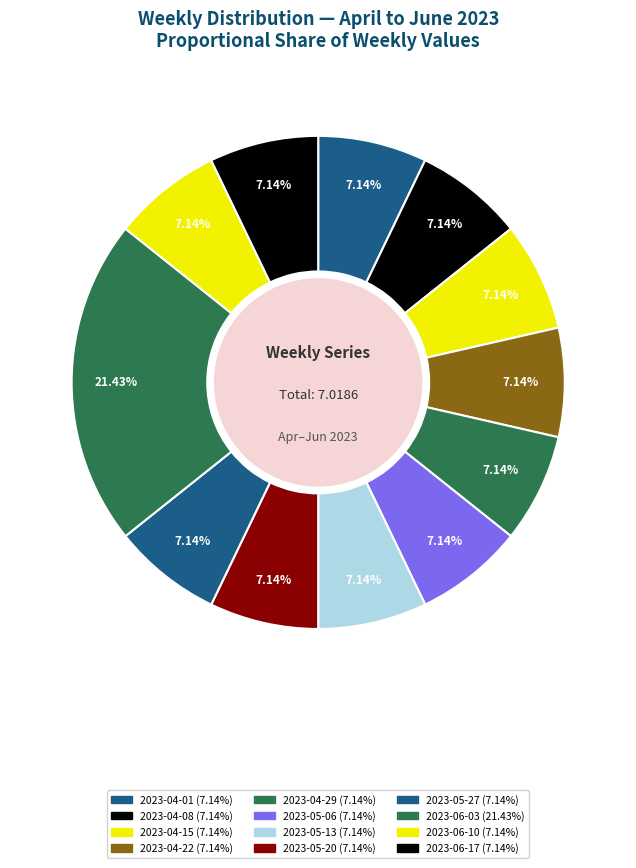

How many segments does this pie chart have?

12